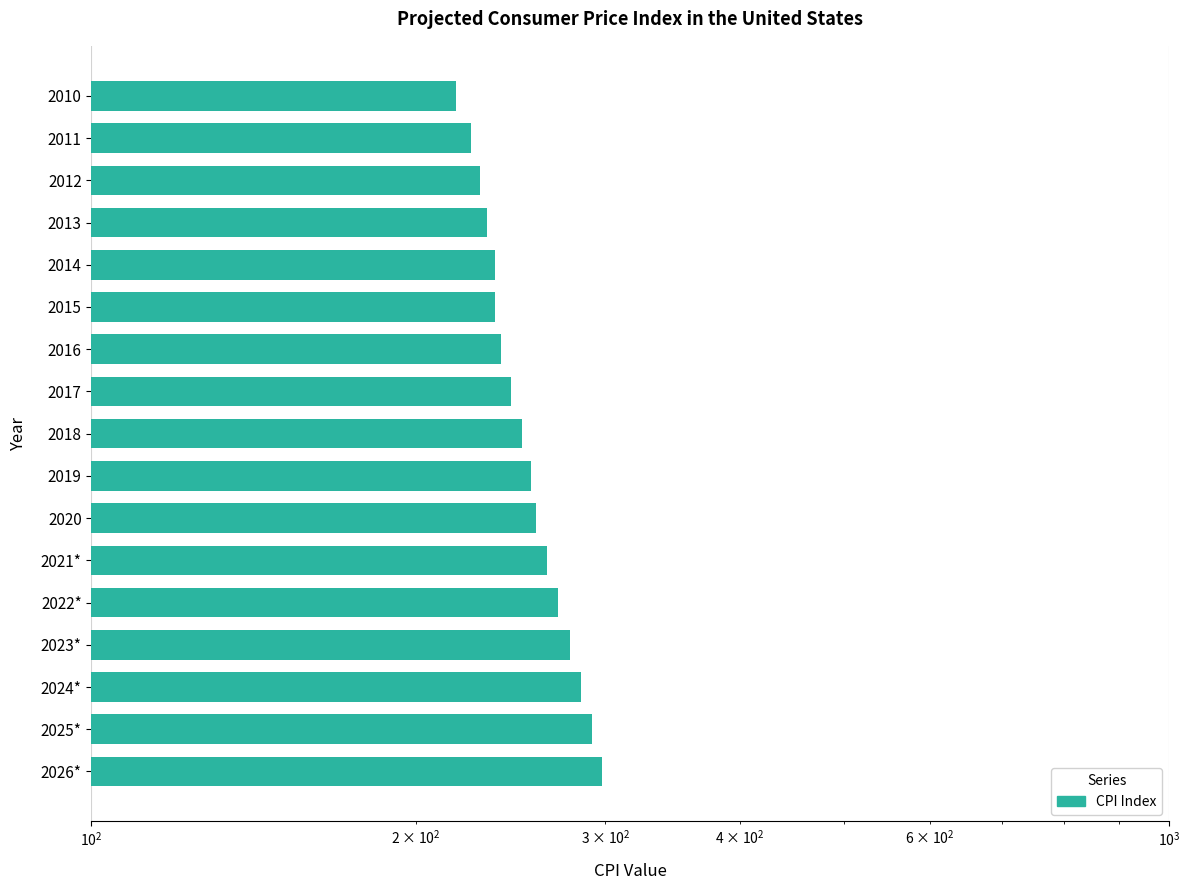

What value does the data have at 2015?

237.0